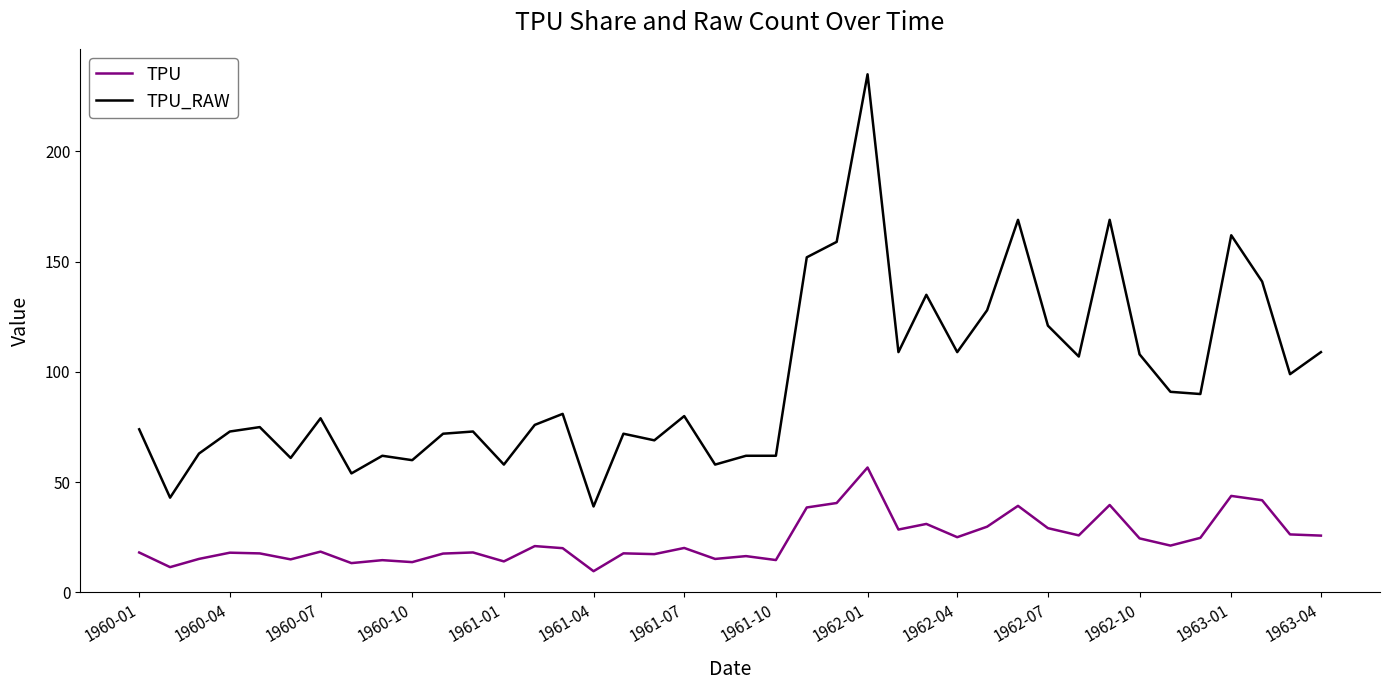

What is the lowest value of the TPU series?

9.6